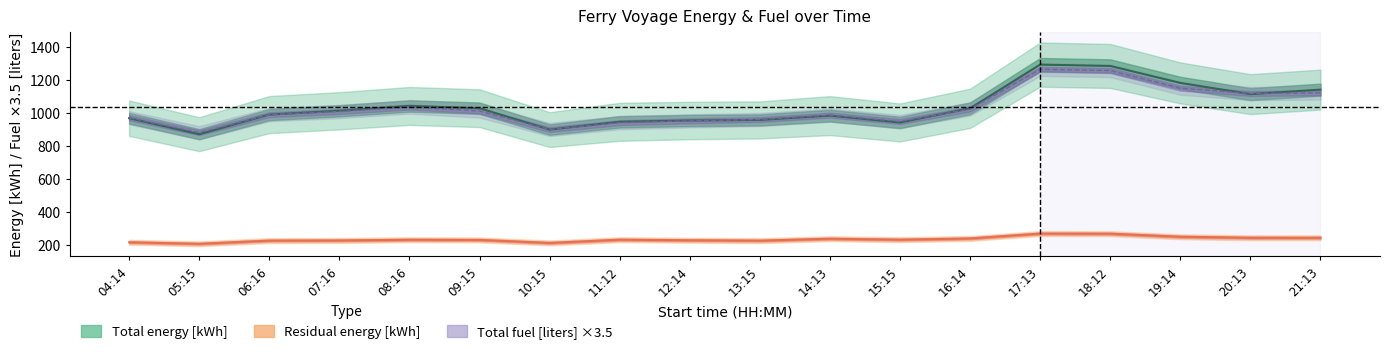

Reading right to left, extract all data points from this chart.

Total fuel [liters]: 1122.3	1118.9	1151.4	1258.2	1265.7	1024.3	948.9	987.5	960.9	952.8	941.6	900.4	1012.4	1036.7	1009.3	990.3	881.0	971.5
Total energy [kWh]: 1142.5	1115.1	1183.2	1286.2	1294.4	1028.8	942.9	984.6	958.3	954.9	946.9	899.6	1029.8	1043.2	1013.9	990.7	871.8	968.8
Residual energy [kWh]: 242.6	242.7	248.8	267.4	268.1	238.4	231.1	236.9	225.1	227.5	230.8	211.4	229.6	230.6	226.2	225.4	206.0	215.2